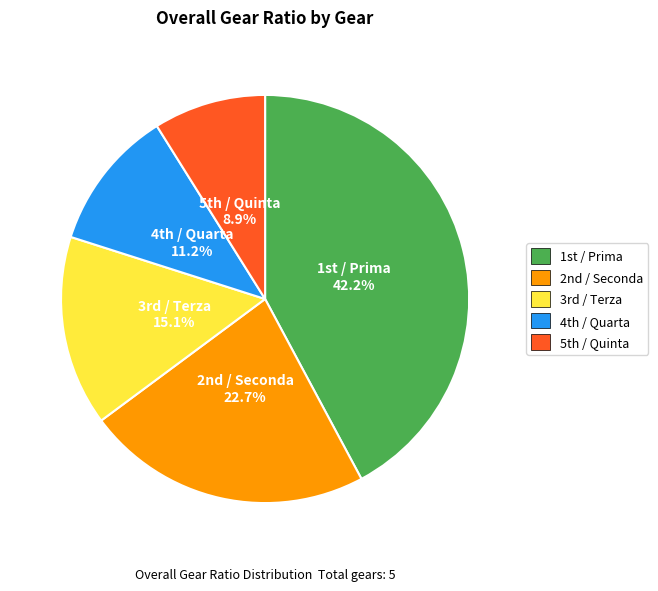

To the nearest percent, what is the difference between the largest and smallest slice percentages?

33%